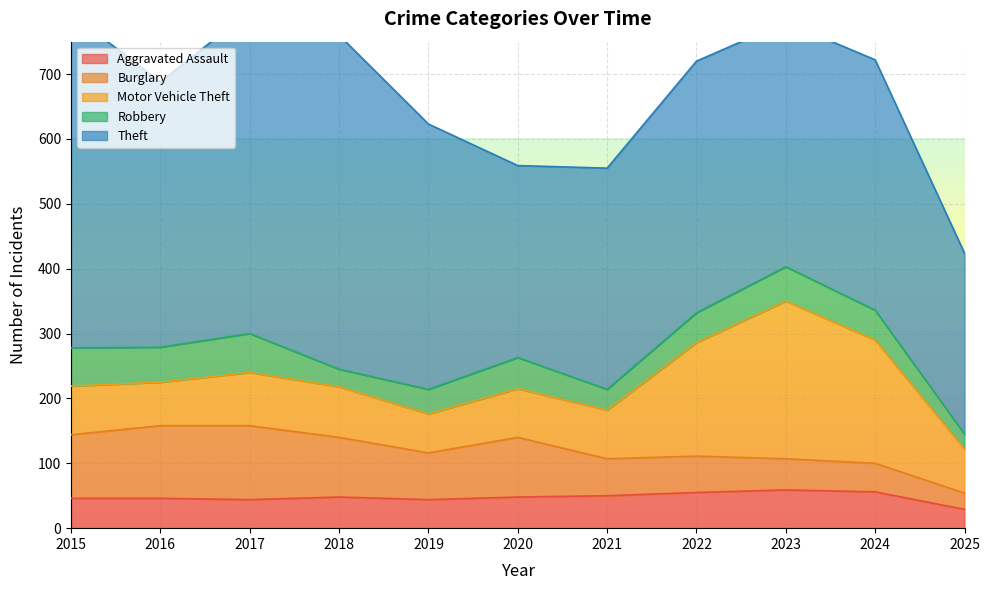

What is the value of the Robbery point at the 10th from the left?

46